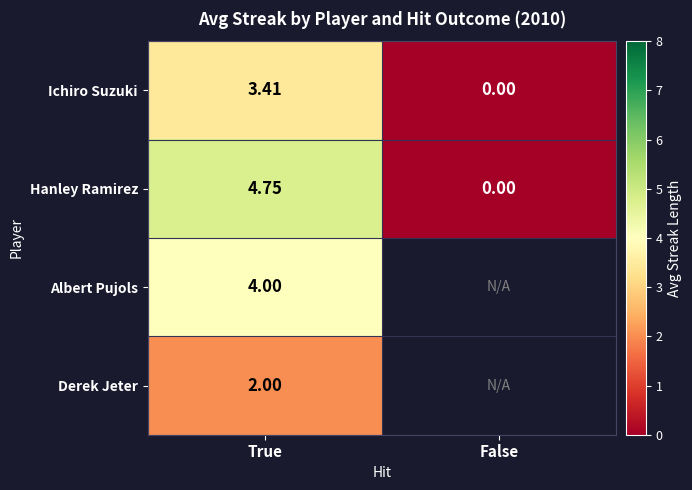

The value of Albert Pujols at True is 4.0. True or false?

True